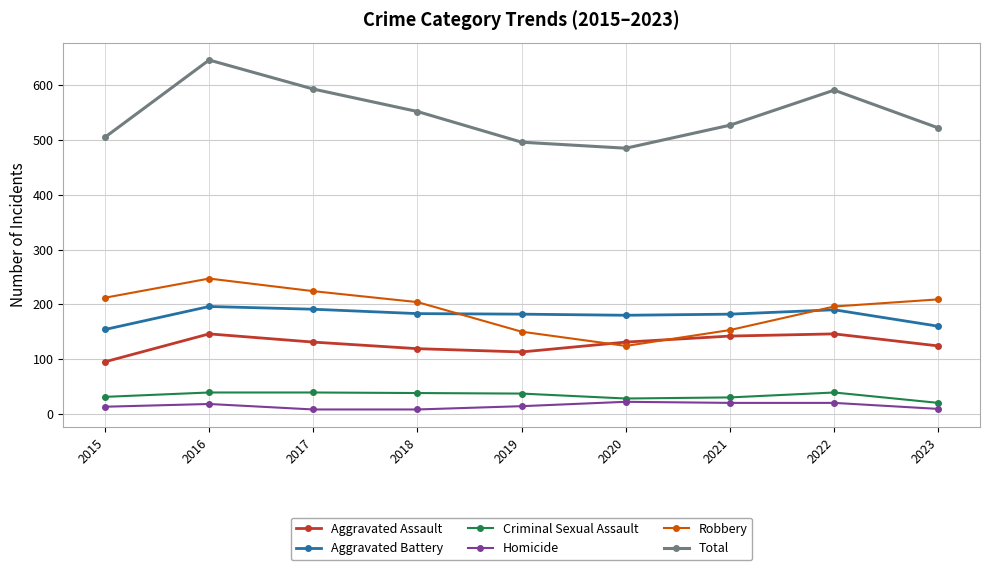

What is the difference between the second highest and second lowest values in the Total series?

97